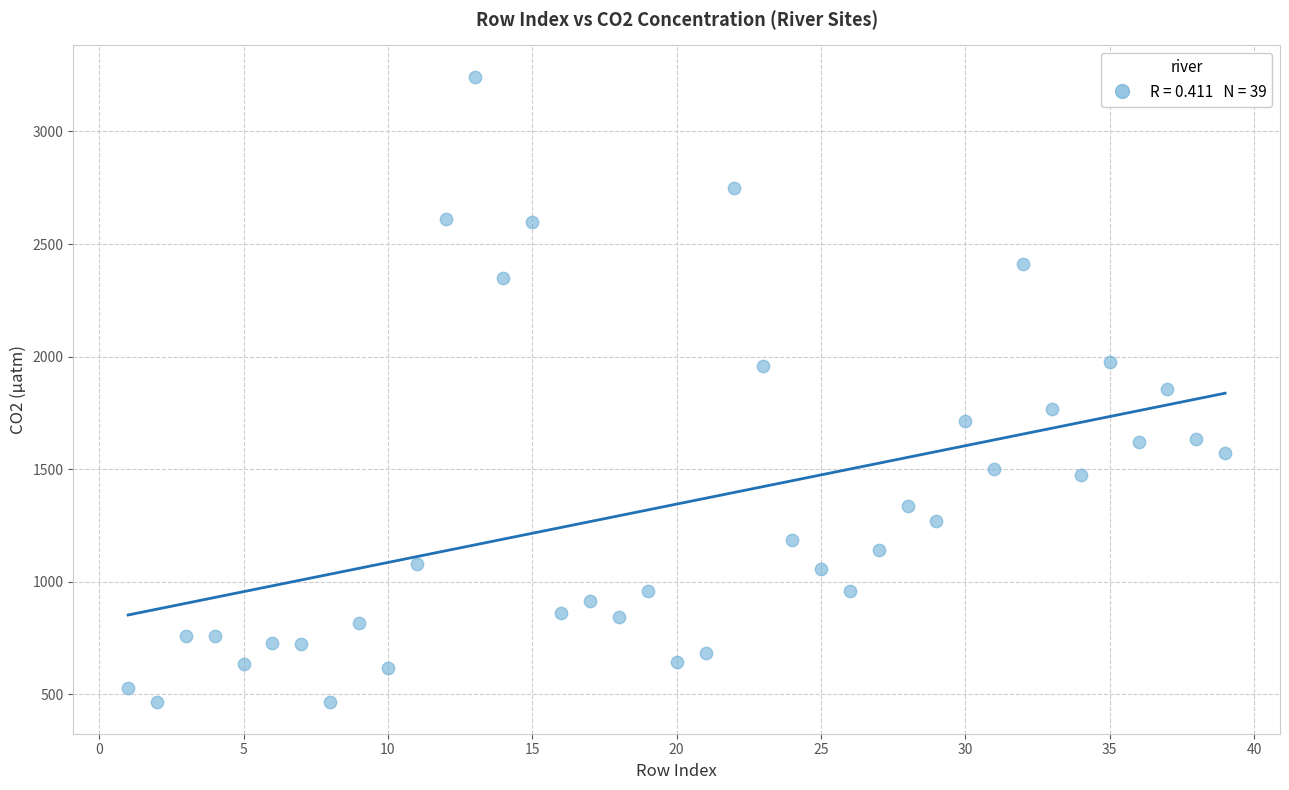

What is the range of Y values (max minus min)?

2780